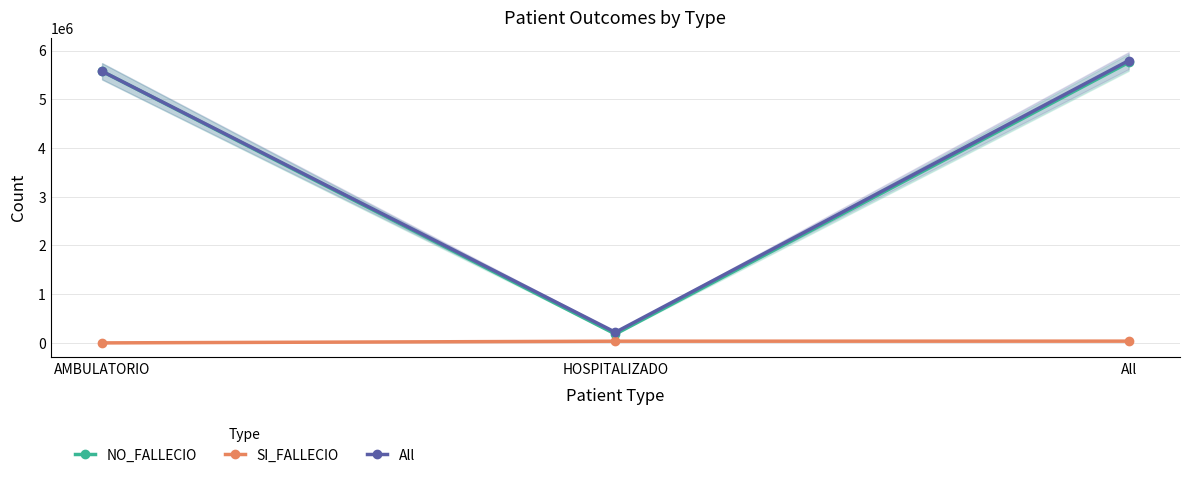

Is this an area chart (filled region under the line)?

No